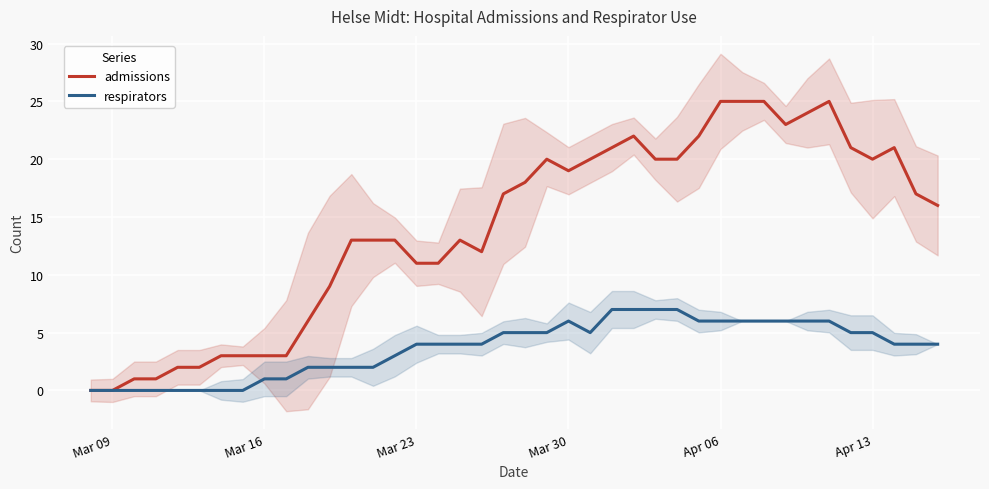

Reading left to right, extract all data points from this chart.

admissions: 0	0	1	1	2	2	3	3	3	3	6	9	13	13	13	11	11	13	12	17	18	20	19	20	21	22	20	20	22	25	25	25	23	24	25	21	20	21	17	16
respirators: 0	0	0	0	0	0	0	0	1	1	2	2	2	2	3	4	4	4	4	5	5	5	6	5	7	7	7	7	6	6	6	6	6	6	6	5	5	4	4	4